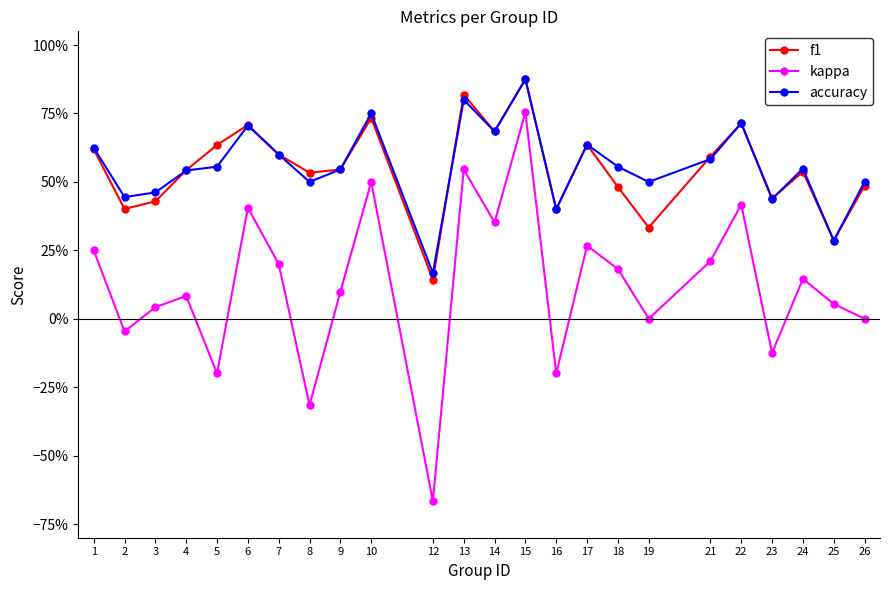

Is the value of accuracy at 24 greater than the value of f1 at 24?

Yes